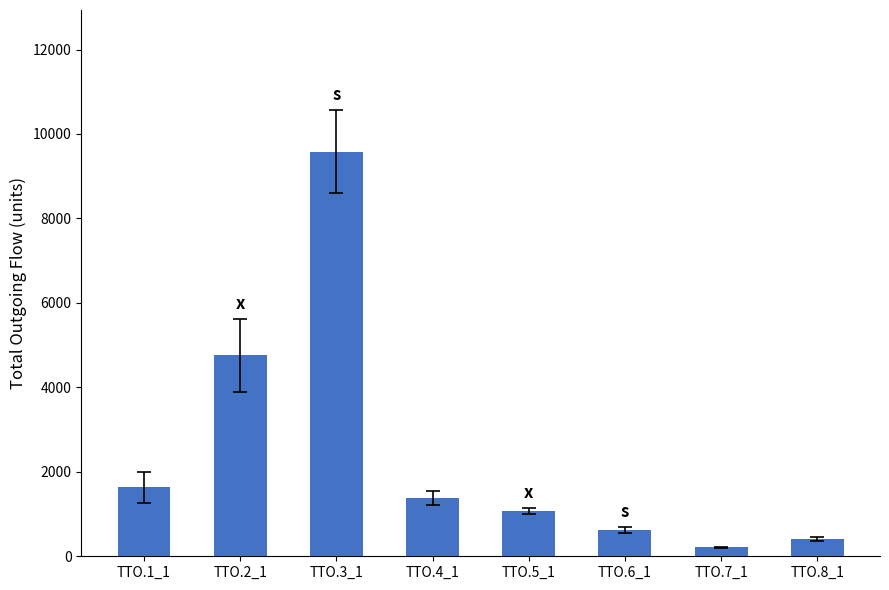

At which label does the data first exceed 1376?

TTO.1_1